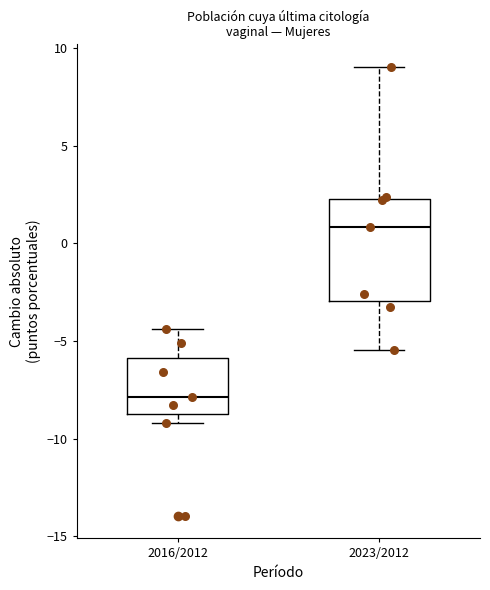

Reading left to right, transcribe this box plot: for each box, give where its median line is, the range the box spans, and where its two whiskers end, as read against the y-axis. The values are not printed on the chart, so give them approximately, as read against the axis.

2016/2012: median -8.0, box -9.0 to -6.0, whiskers -9.0 (just below the box's lower edge) to -4.5
2023/2012: median 1.0, box -3.0 to 2.5, whiskers -5.5 to 9.0